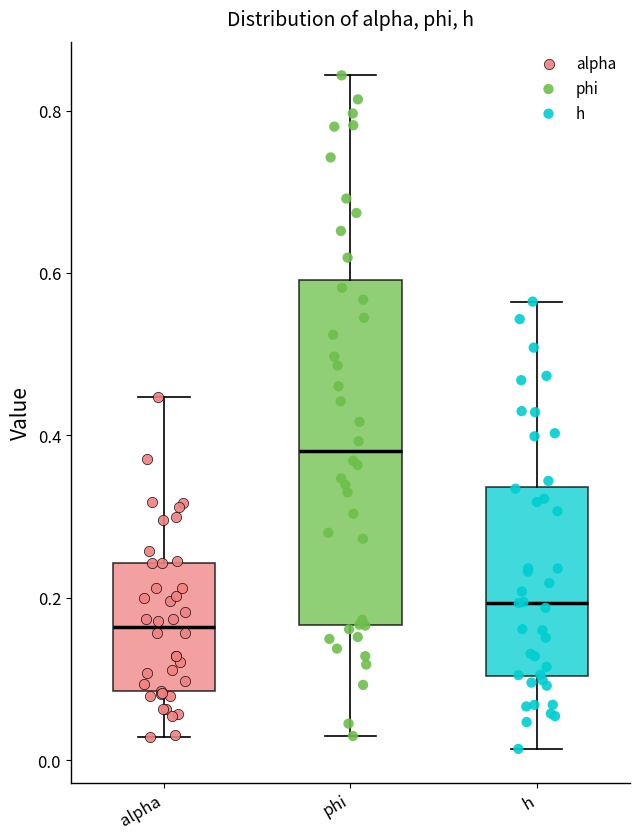

Reading left to right, read every box against the y-axis: the position of its median line, the range the box covers, and the ends of its whiskers. The values are not printed on the chart, so give them approximately, as read against the axis.

alpha: median 0.16, box 0.08 to 0.24, whiskers 0.02 to 0.44
phi: median 0.38, box 0.16 to 0.60, whiskers 0.02 to 0.84
h: median 0.20, box 0.10 to 0.34, whiskers 0.02 to 0.56